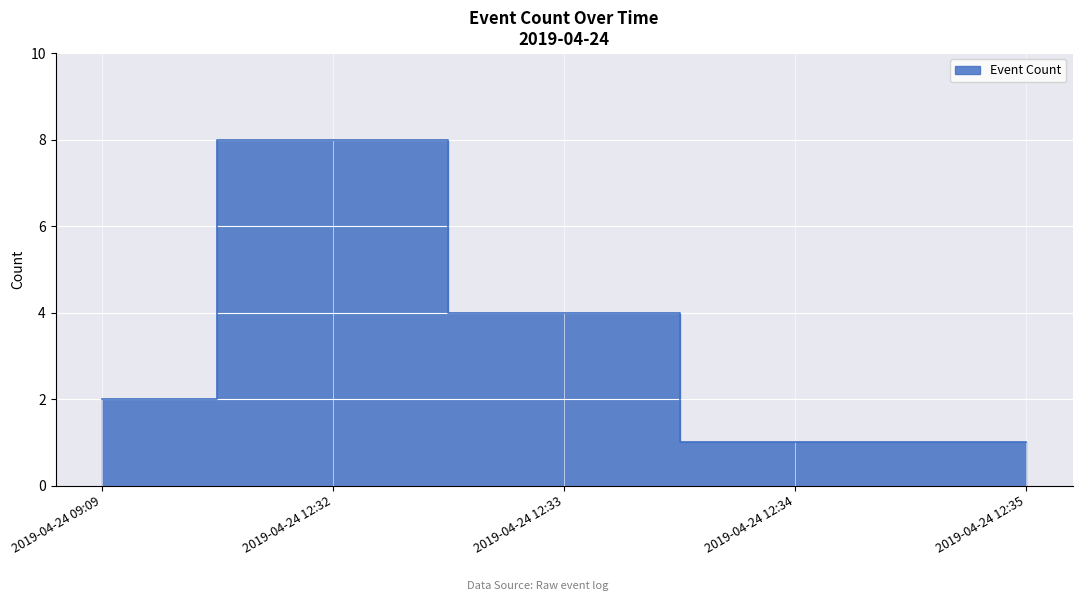

How many data points are above 2?

2